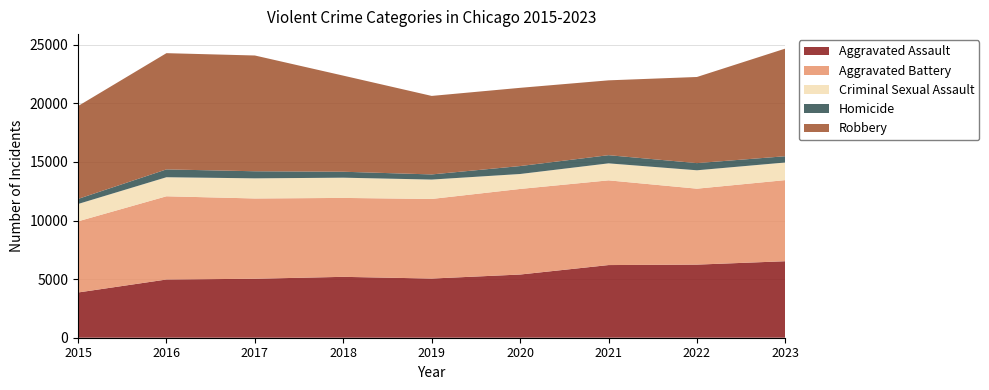

Reading left to right, list all the values displayed in this chart.

Aggravated Assault: 3861	4969	5034	5197	5051	5394	6202	6240	6530
Aggravated Battery: 6074	7104	6852	6736	6794	7305	7231	6482	6924
Criminal Sexual Assault: 1480	1626	1718	1727	1655	1276	1450	1570	1503
Homicide: 431	668	604	508	438	678	698	612	535
Robbery: 7927	9922	9882	8203	6701	6677	6388	7352	9189